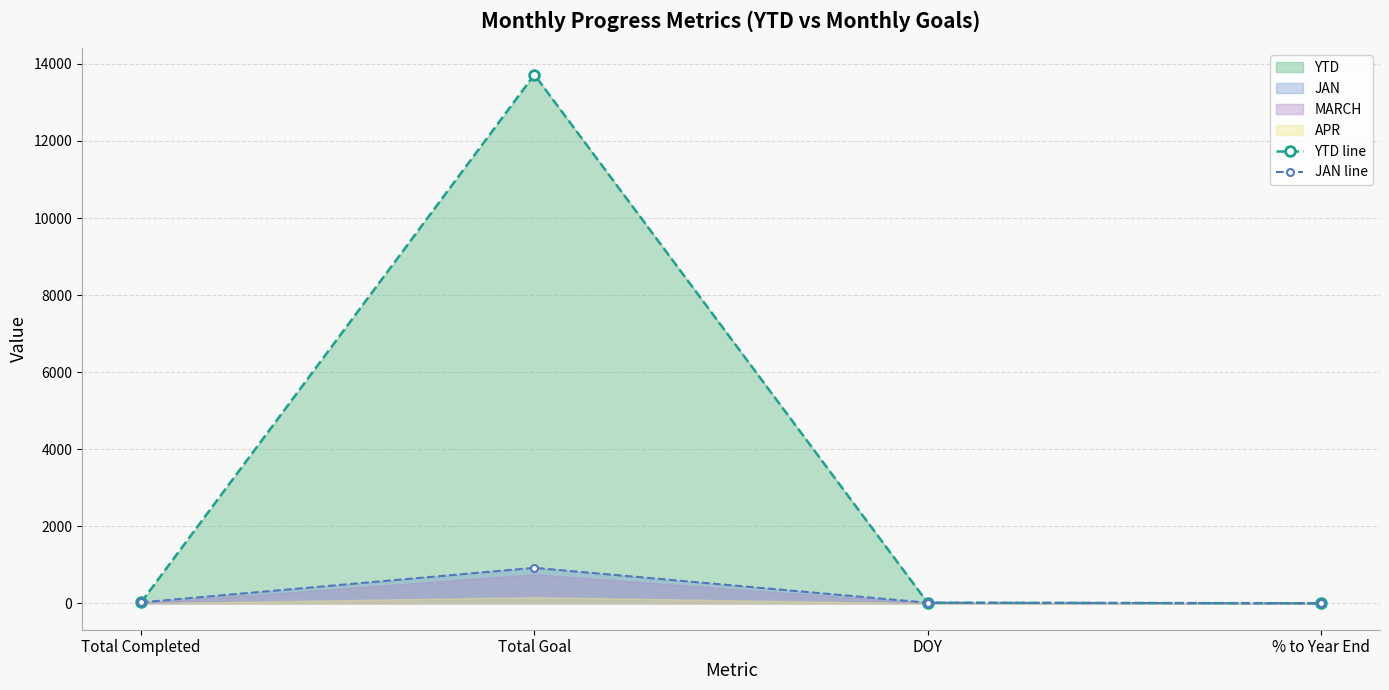

Reading left to right, transcribe all the data shown in this chart.

YTD line: 23.0	13721.0	15.0	0.1
JAN line: 23.0	921.0	15.0	0.7